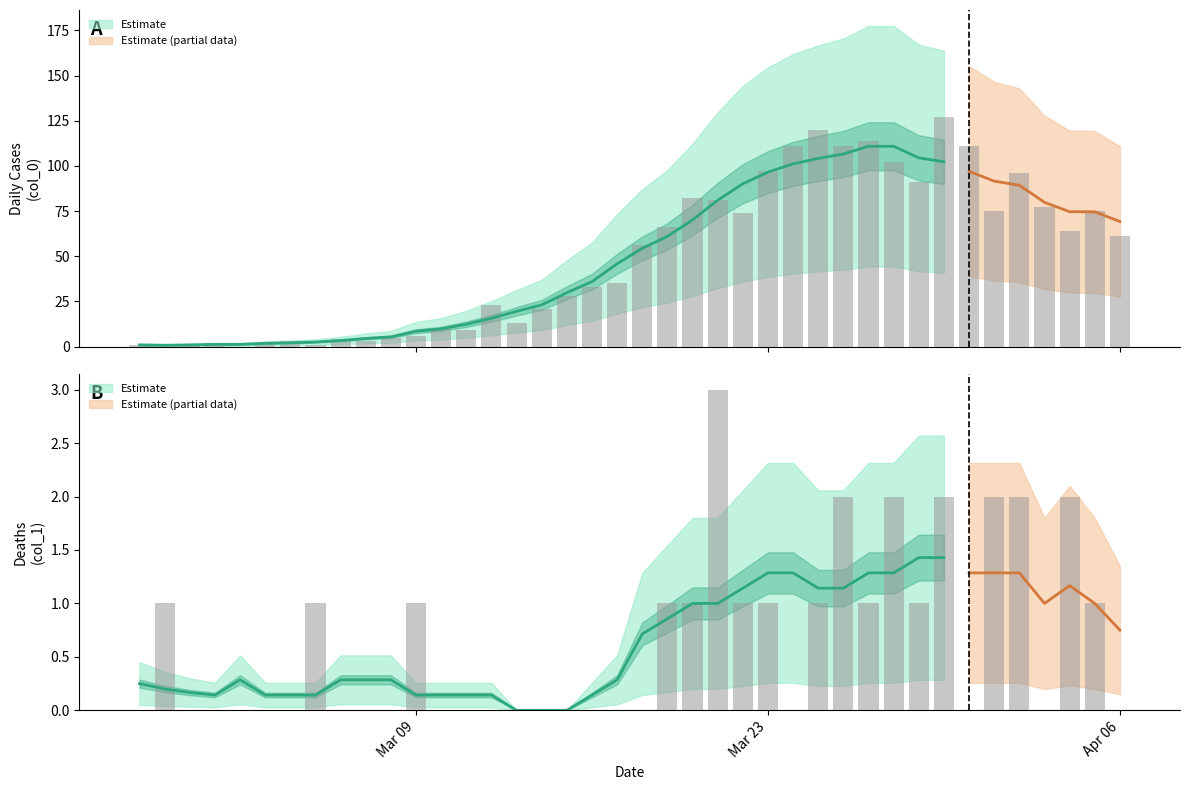

Count the number of data series in this chart.

2